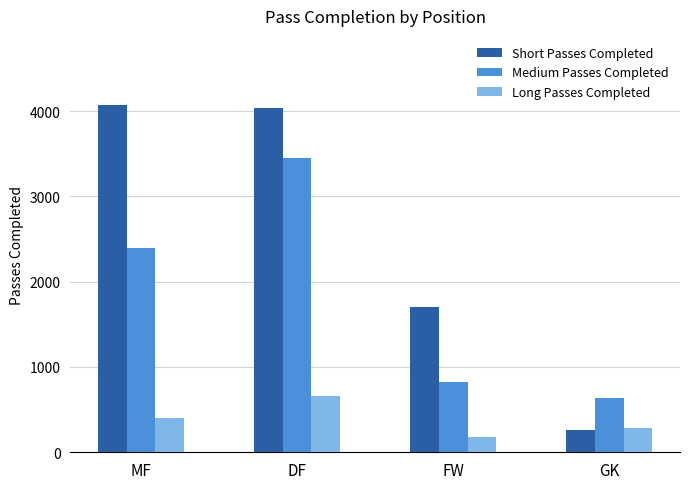

The Short Passes Completed series shows 4068 at MF. True or false?

True